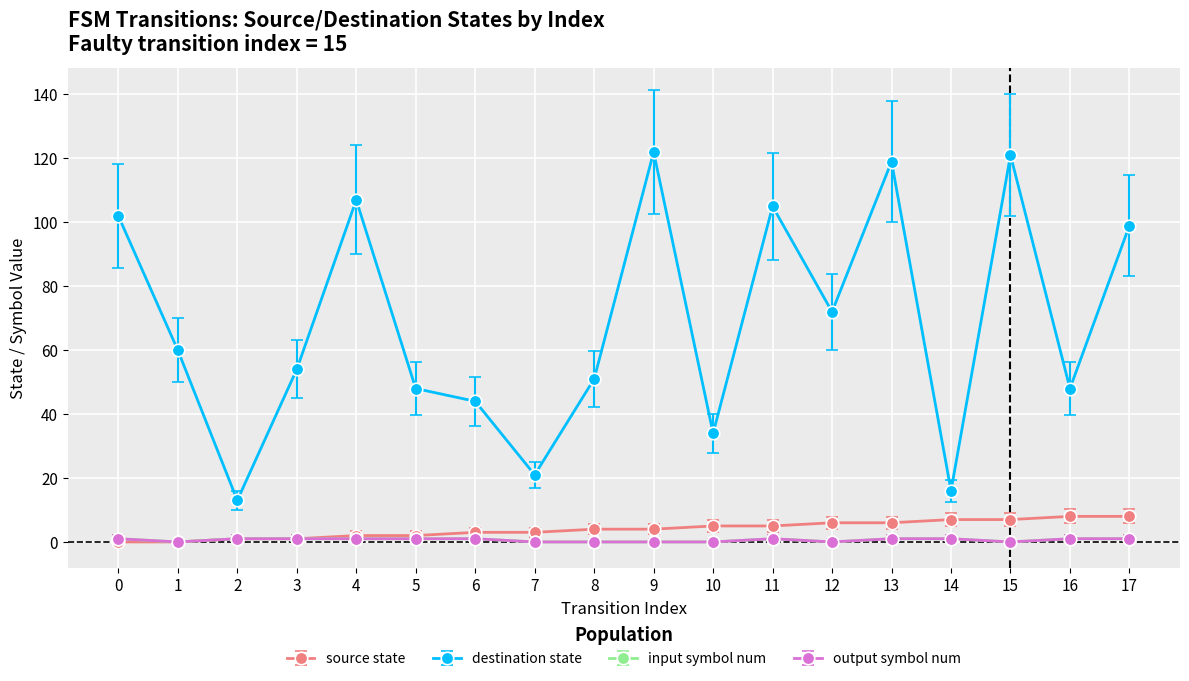

Does the chart have visible grid lines?

Yes